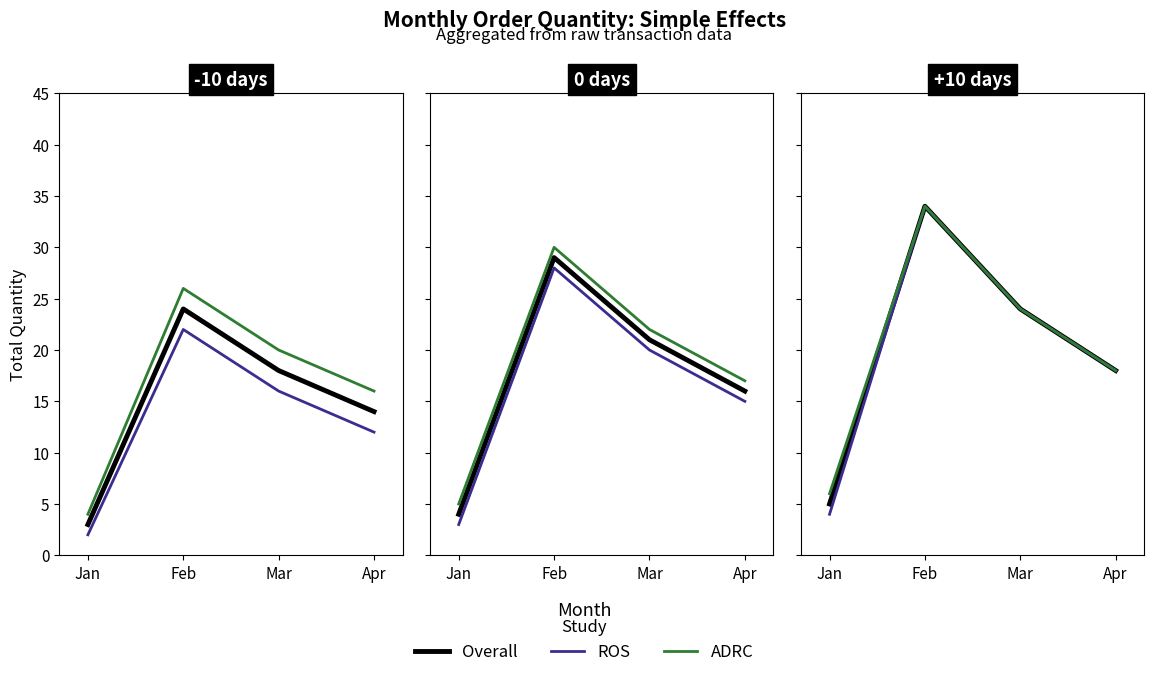

What is the difference between the Overall values at Apr and Feb?

16